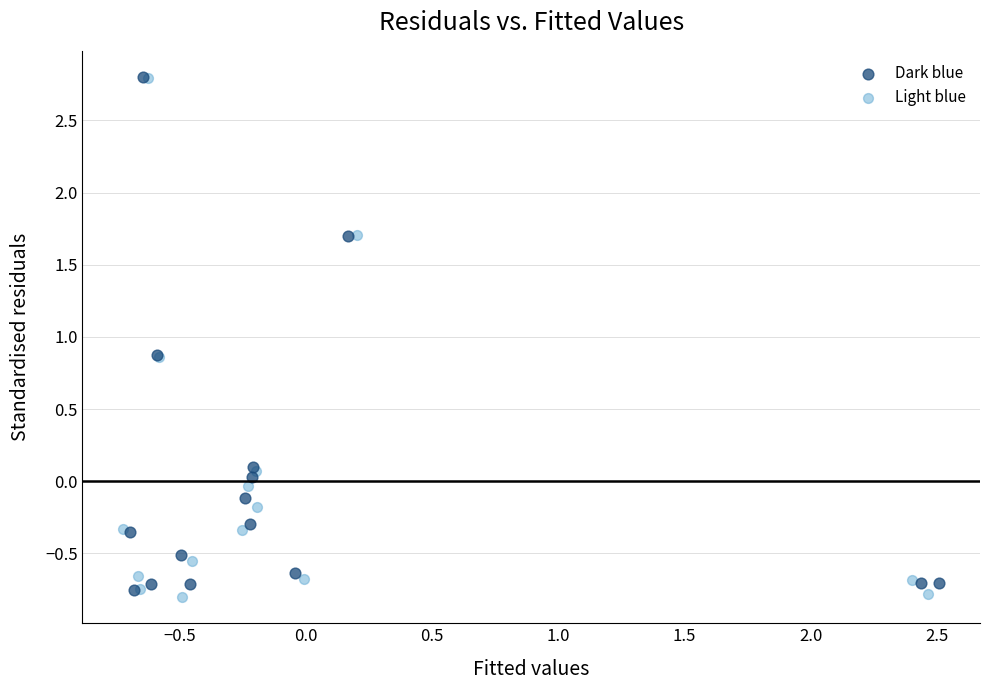

What are all the series names shown in the legend?

Dark blue, Light blue